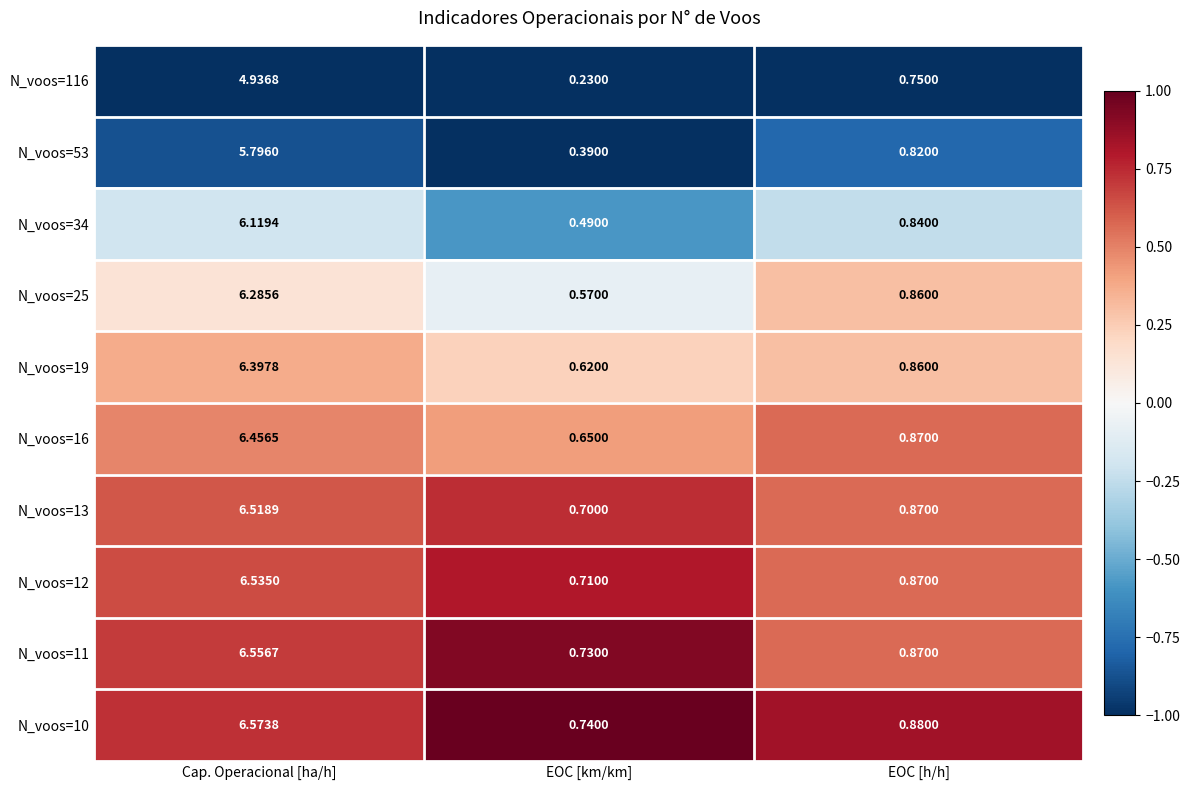

Where is N_voos=16 nearest to the value 3?

EOC [h/h]